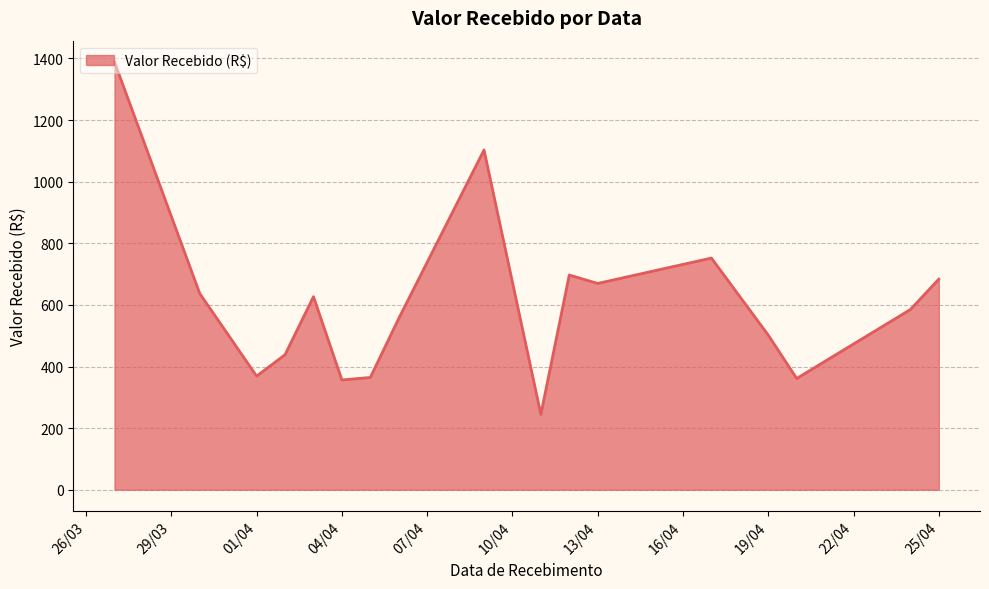

What is the greatest value displayed?

1388.5